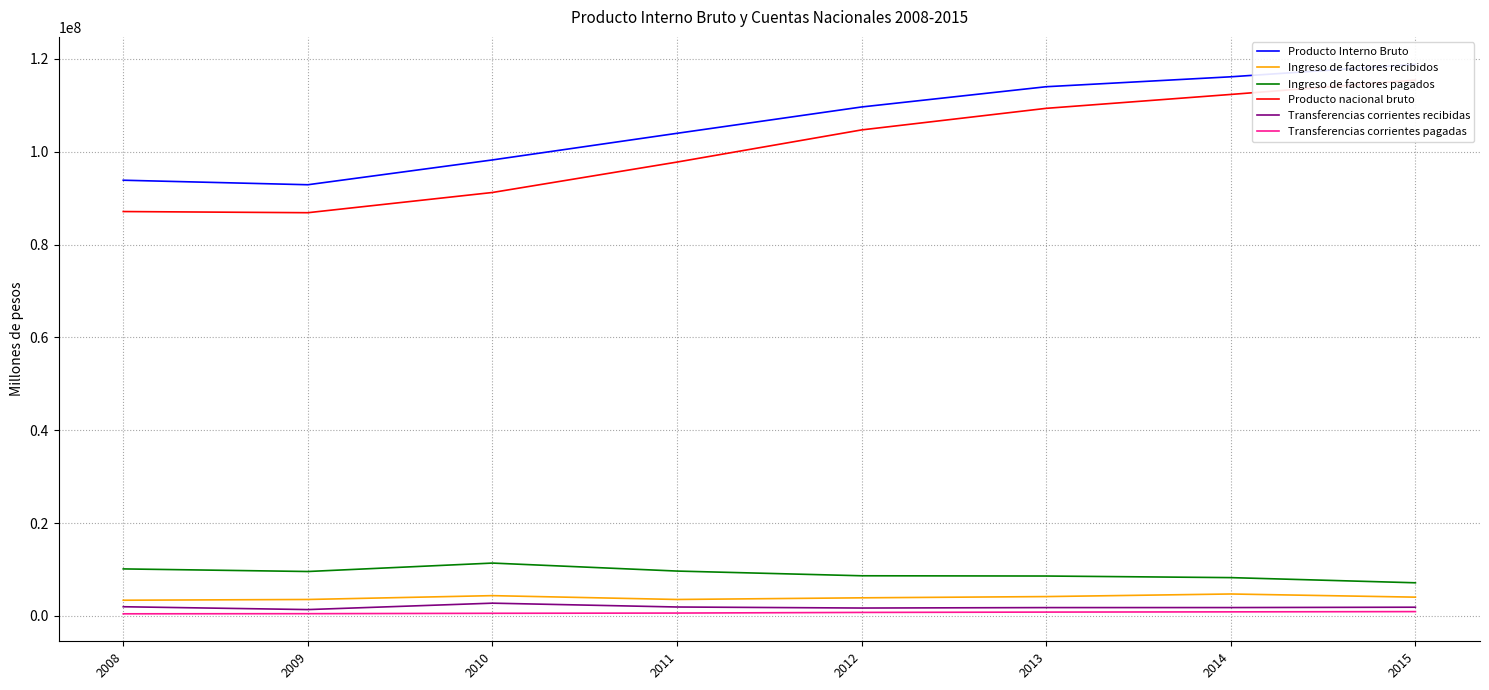

The value of Producto Interno Bruto at 2012 is 109627615. True or false?

True